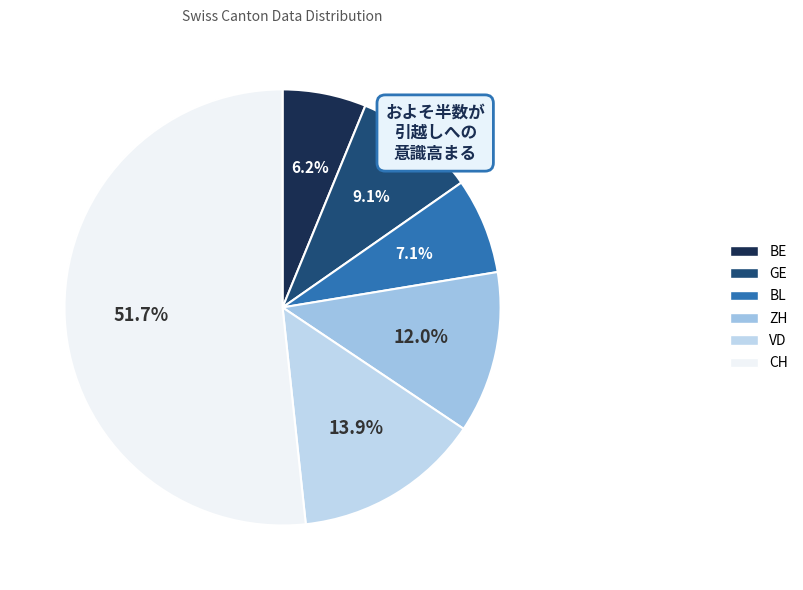

Count the number of slices in the pie.

6